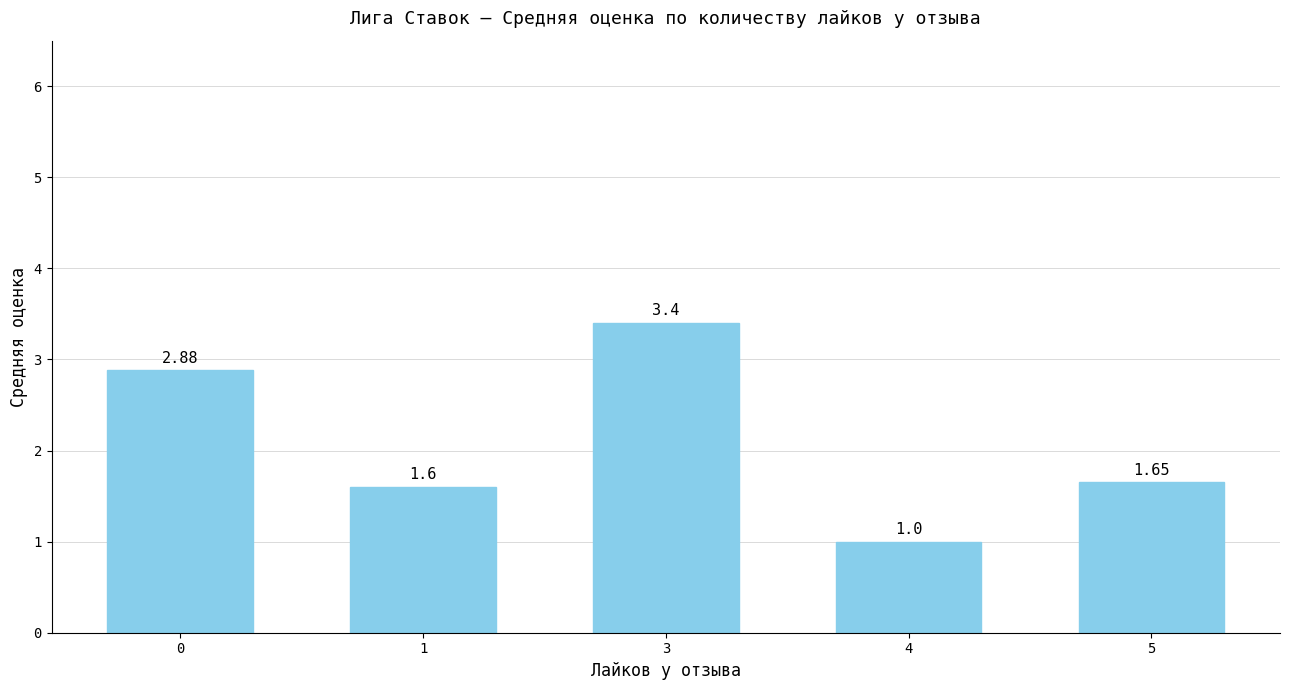

How many bars are there in total?

5